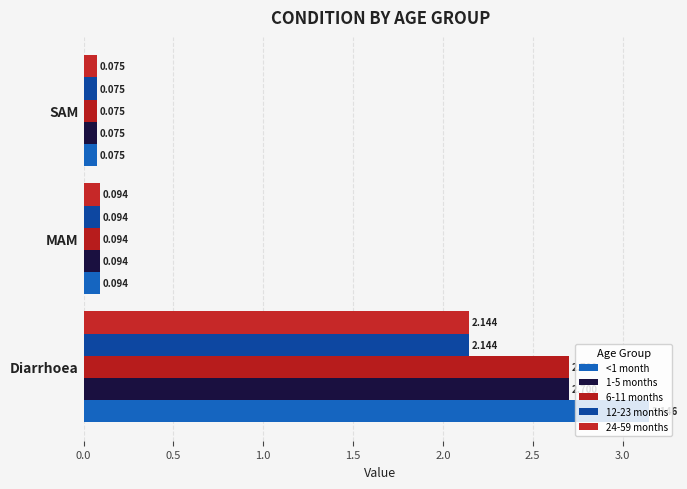

At how many categories does at least one series exceed 0?

3